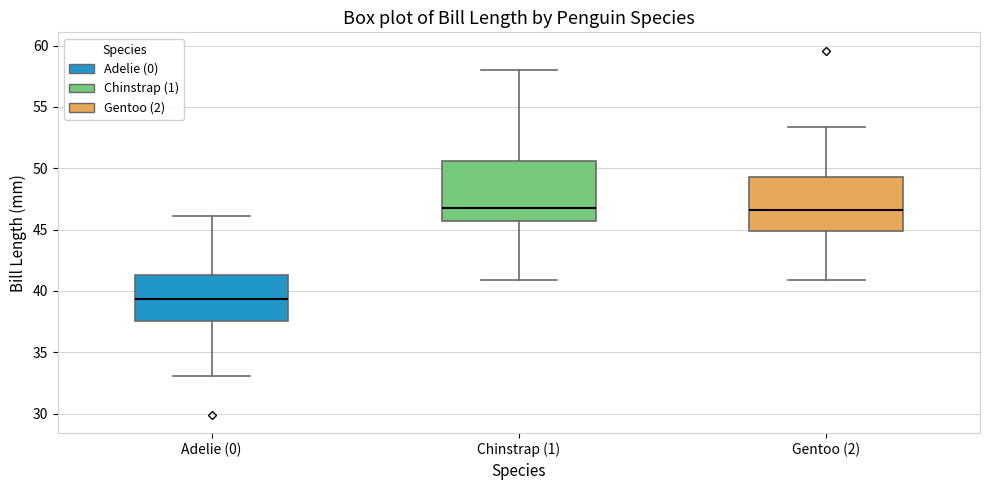

Reading left to right, read every box against the y-axis: the position of its median line, the range the box covers, and the ends of its whiskers. The values are not printed on the chart, so give them approximately, as read against the axis.

Adelie (0): median 39.5, box 37.5 to 41.5, whiskers 33.0 to 46.0
Chinstrap (1): median 47.0, box 45.5 to 50.5, whiskers 41.0 to 58.0
Gentoo (2): median 46.5, box 45.0 to 49.5, whiskers 41.0 to 53.5